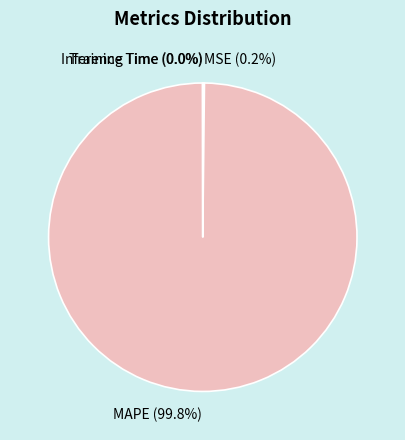

Is MAPE the majority of the pie?

Yes